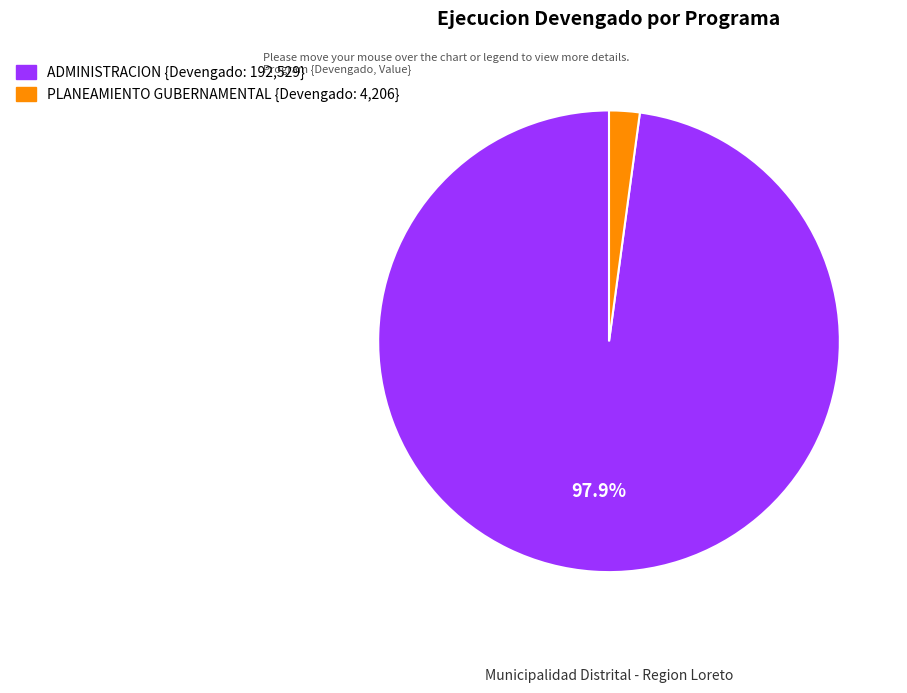

Is there any slice that represents more than half of the pie?

Yes